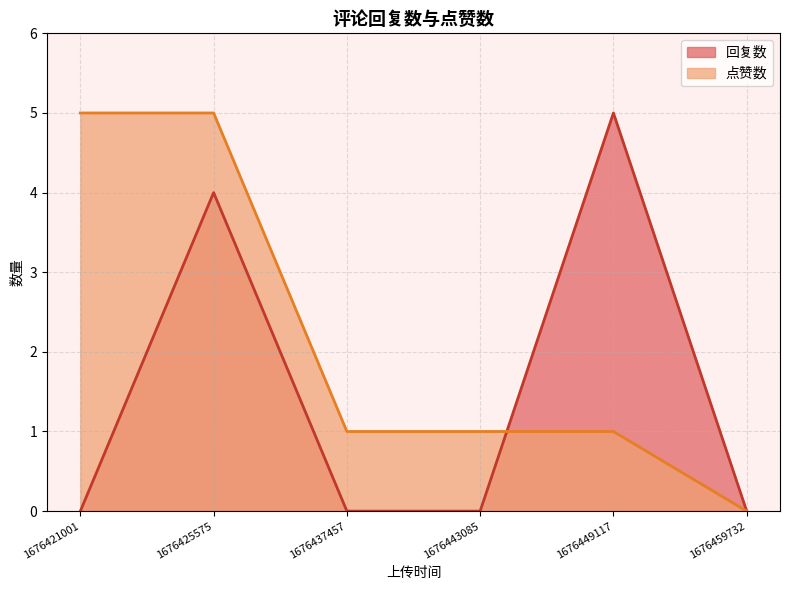

True or false: 点赞数 and 回复数 intersect in this chart.

True